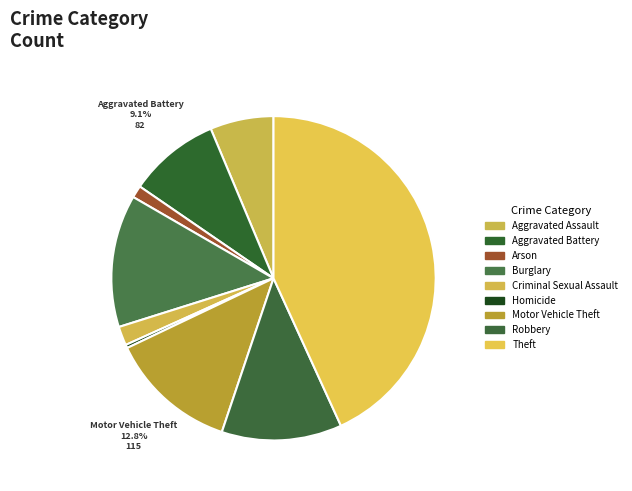

What percentage is the Burglary slice, to the nearest percent?

13%